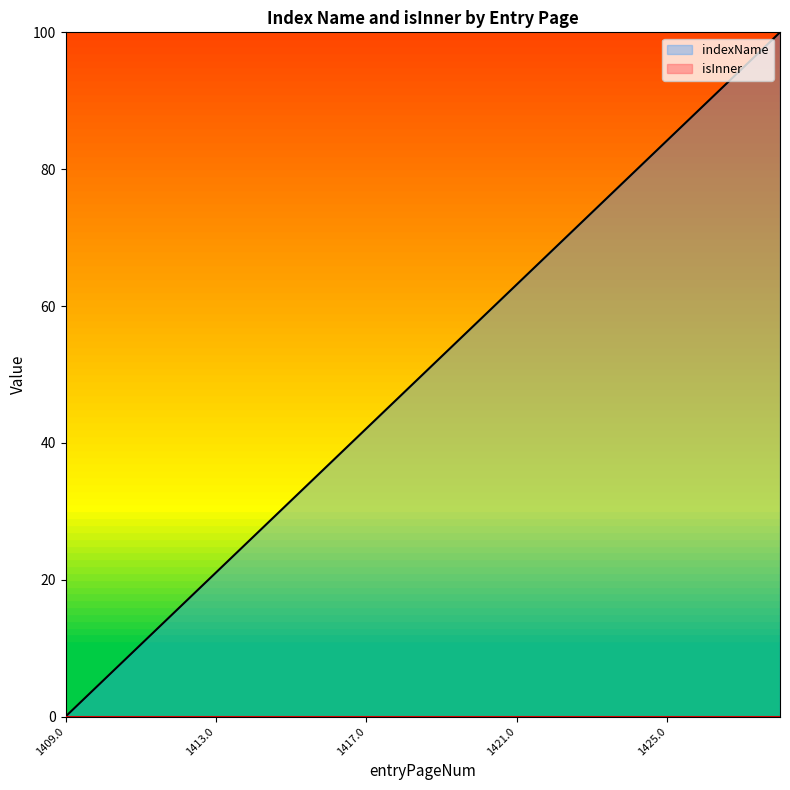

What is the difference between the maximum and second lowest values?

94.7